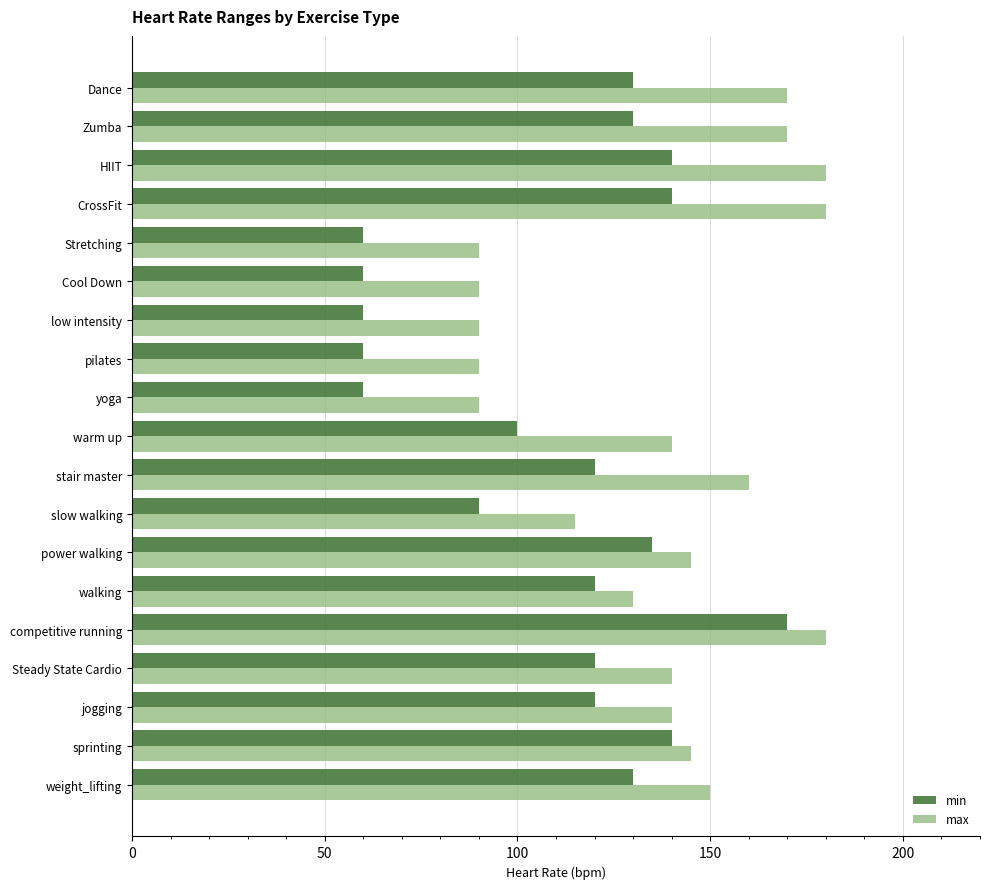

List the series in order of their peak value, highest first.

max, min